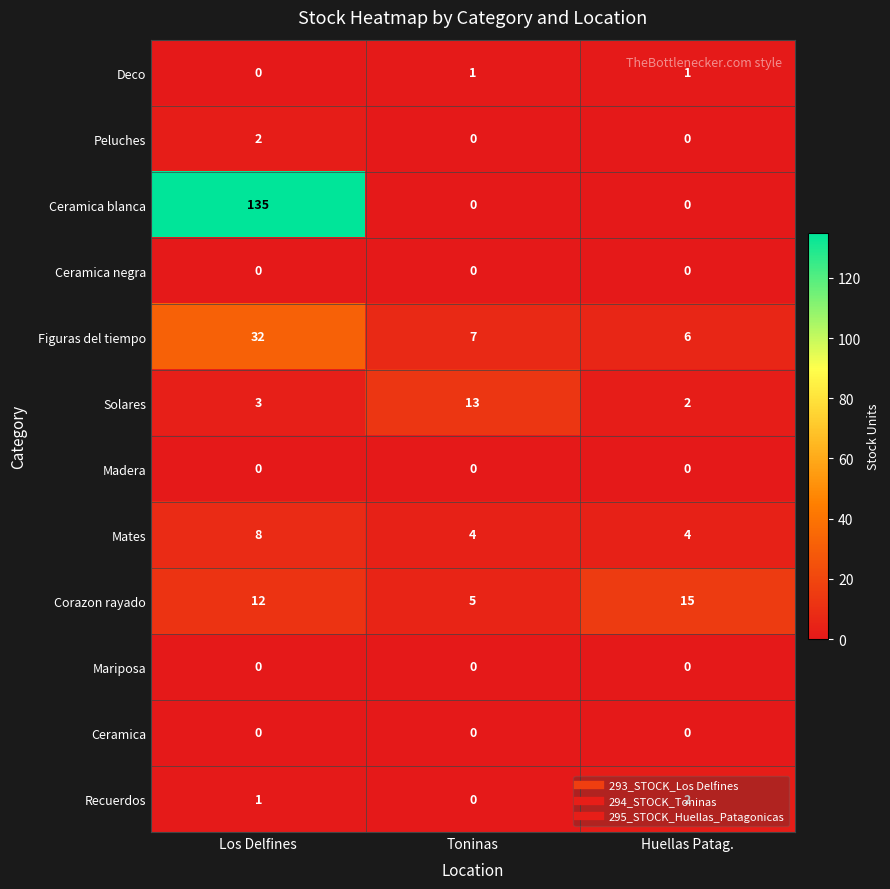

Which series has the largest total across all categories?

Ceramica blanca